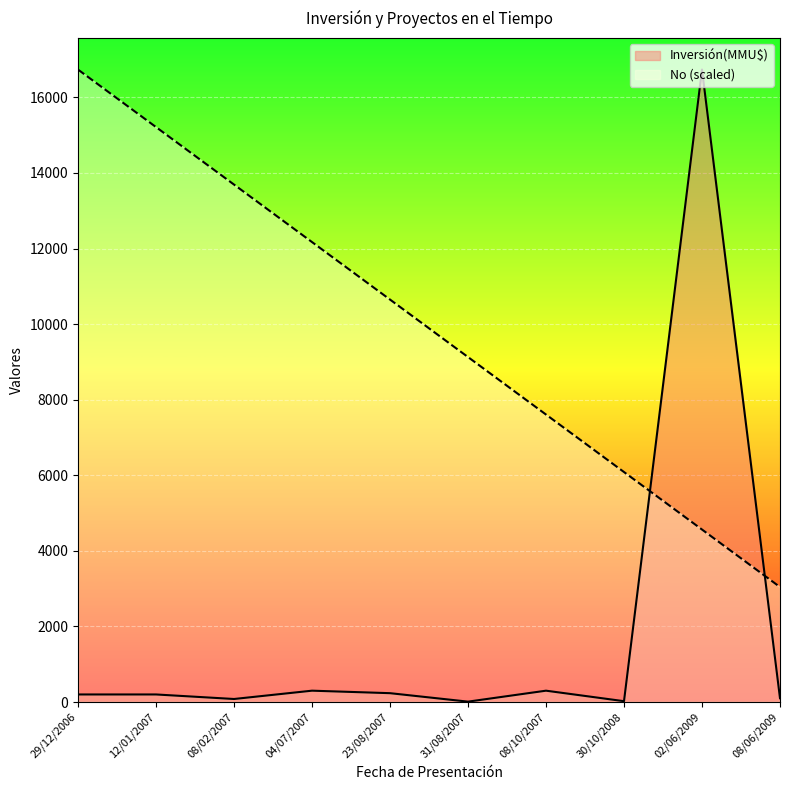

Between 08/02/2007 and 30/10/2008, which is larger?

08/02/2007